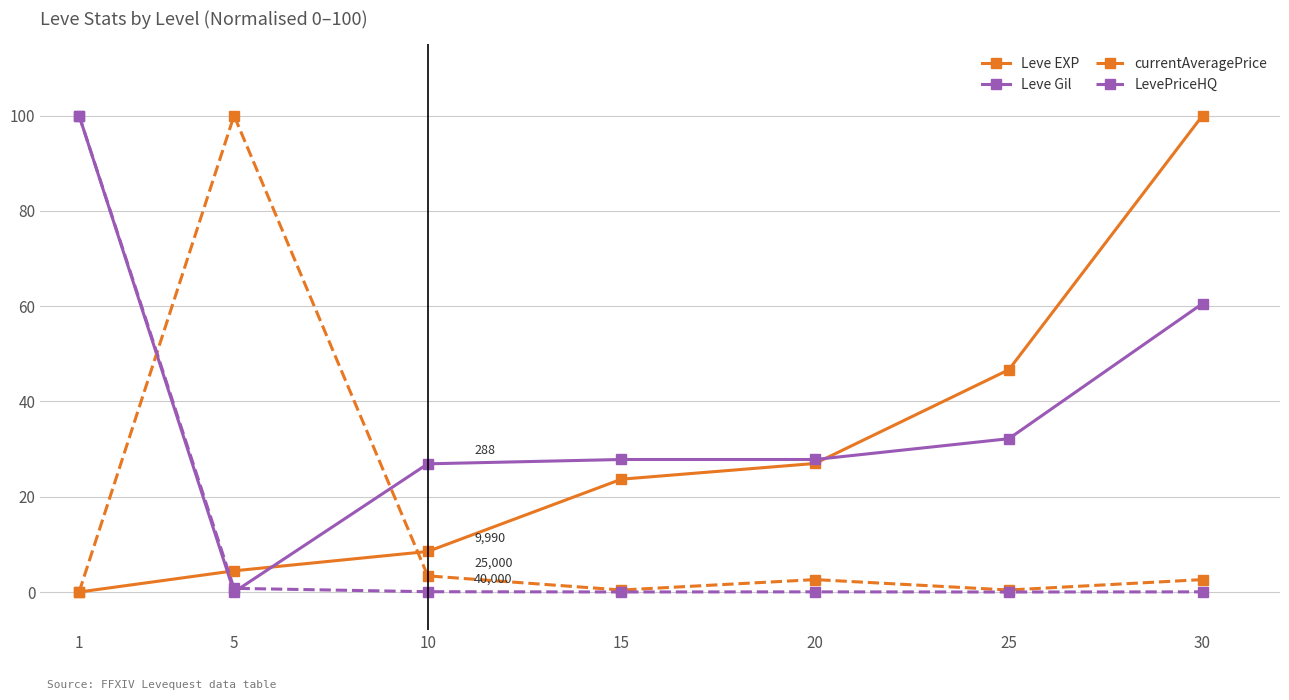

At which label does Leve EXP first exceed 23?

15